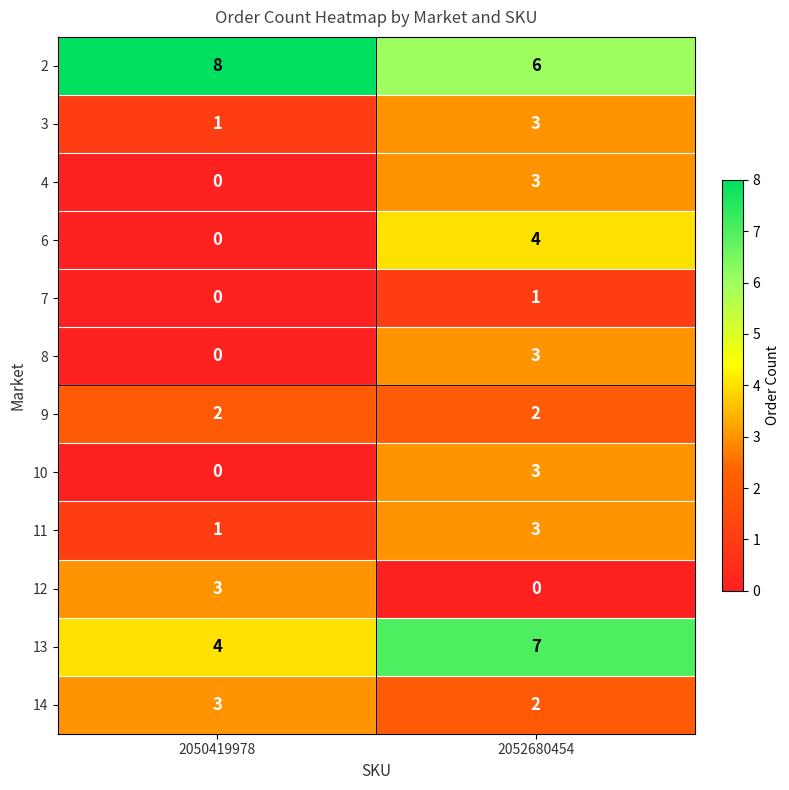

Between 2050419978 and 2052680454, which series saw the biggest shift?

6